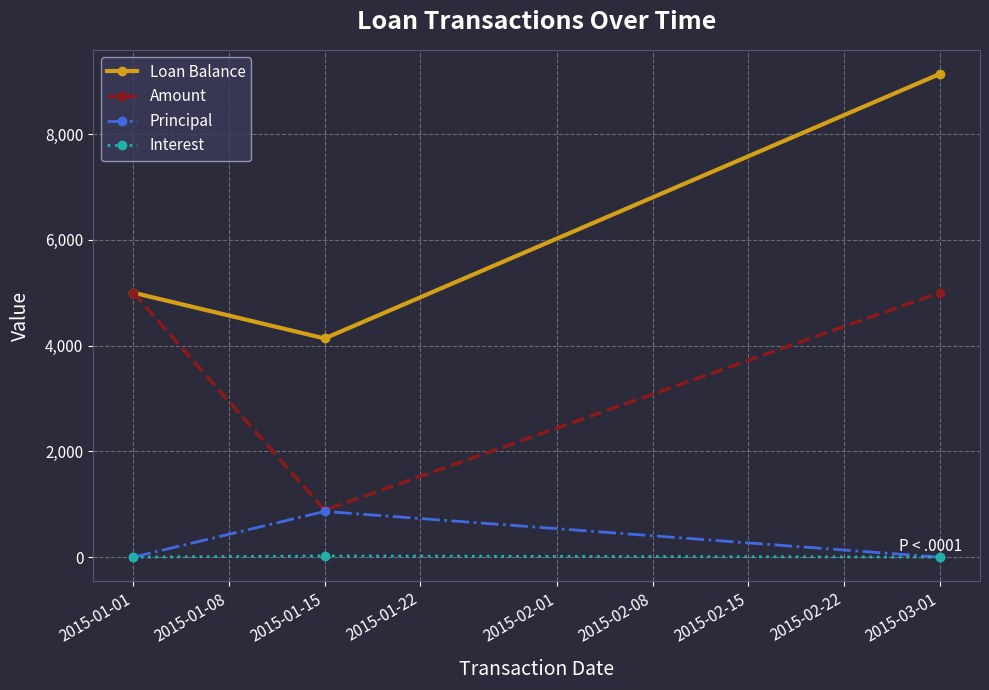

List the series in order of their peak value, highest first.

Loan Balance, Amount, Principal, Interest